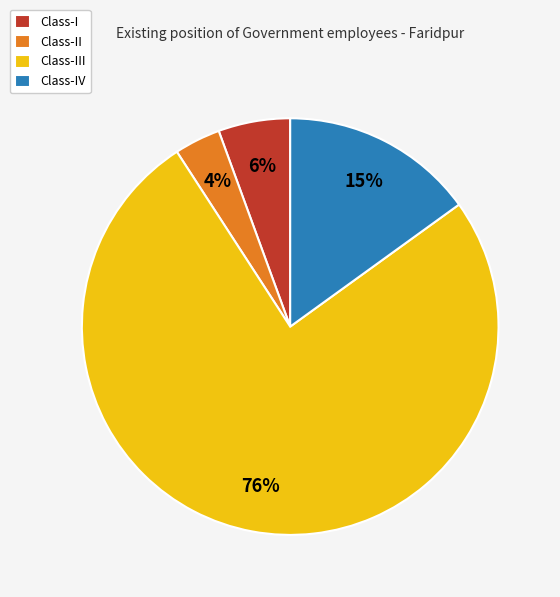

Do Class-I and Class-II together represent more than half of the pie?

No